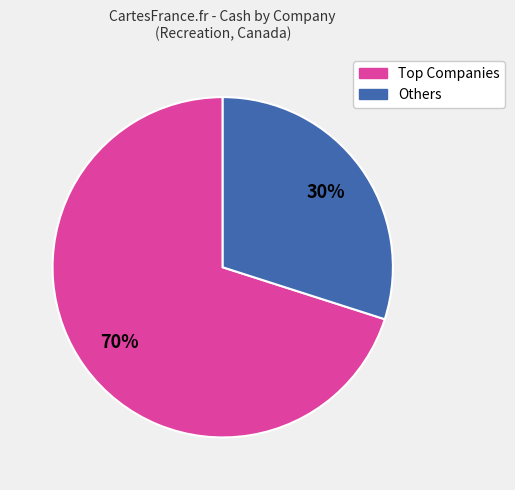

To the nearest percent, what is the difference between the largest and smallest slice percentages?

40%